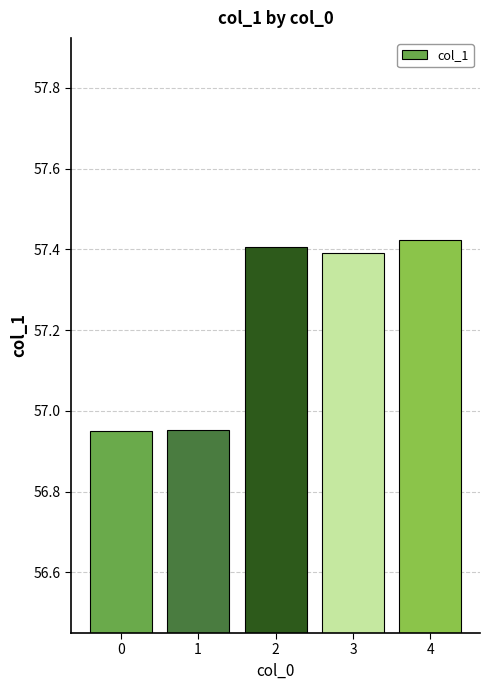

What is the difference between the second highest and minimum values?

0.5